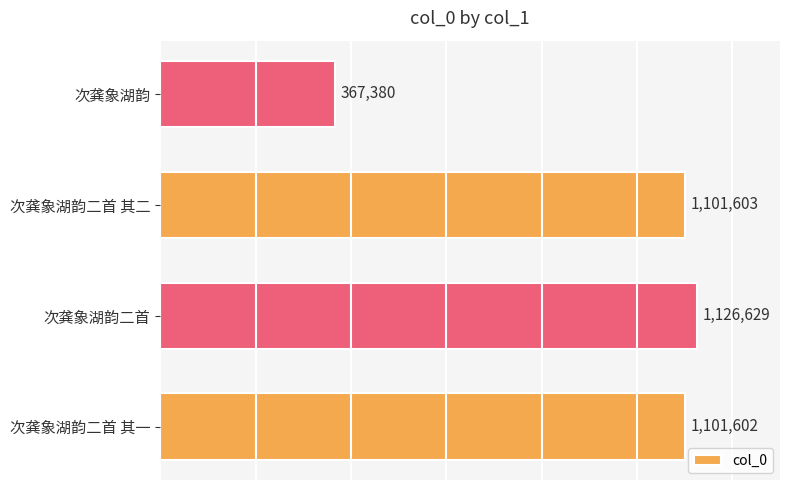

What is the ratio of the value at 次龚象湖韵二首 其二 to the value at 次龚象湖韵?

3.0